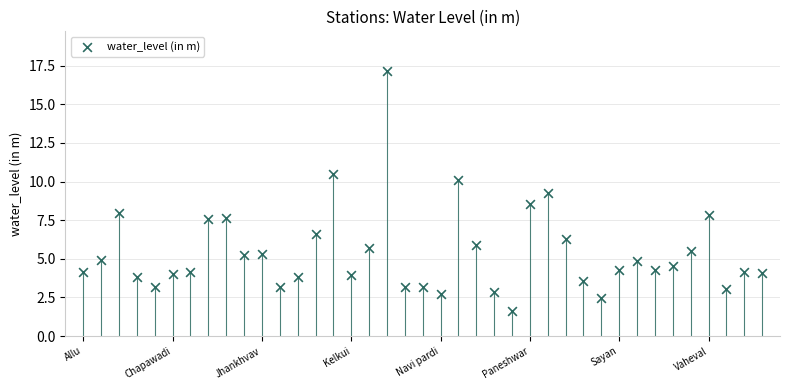

What Y value in the scatter plot is closest to 9?

9.3